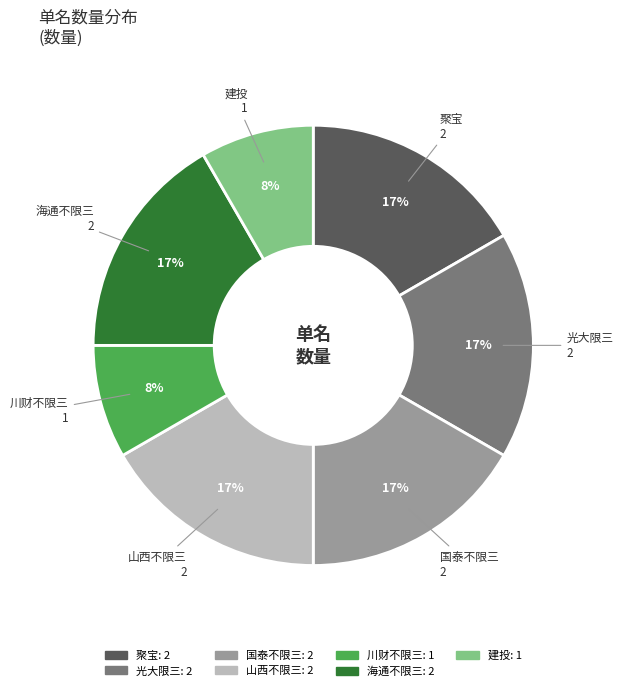

To the nearest percent, what percentage of the pie is 川财不限三?

8%